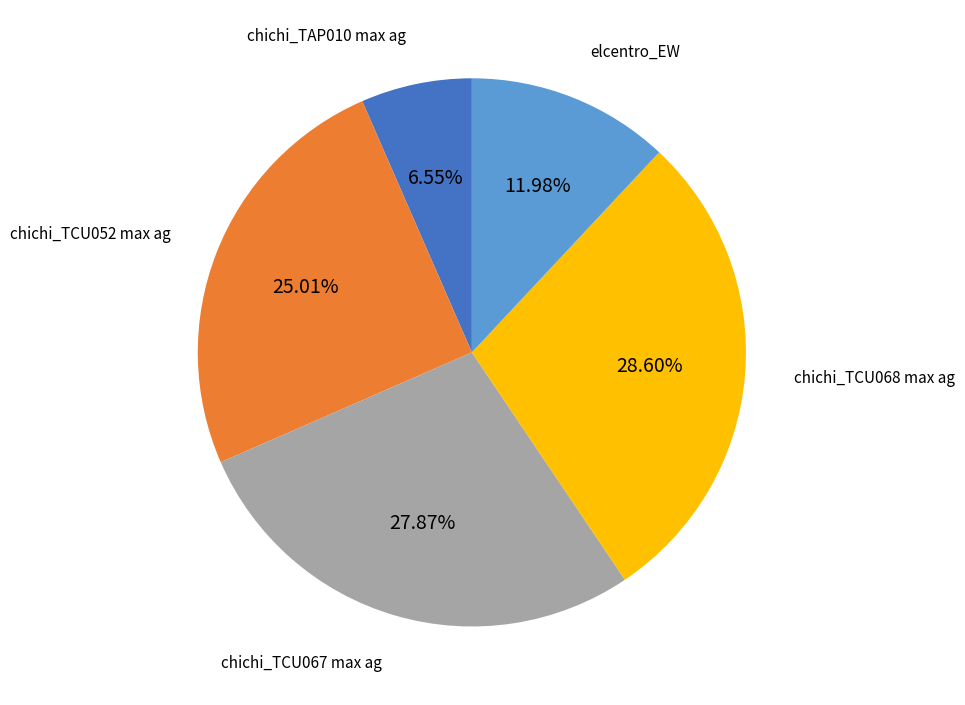

Is there a majority slice in this chart?

No